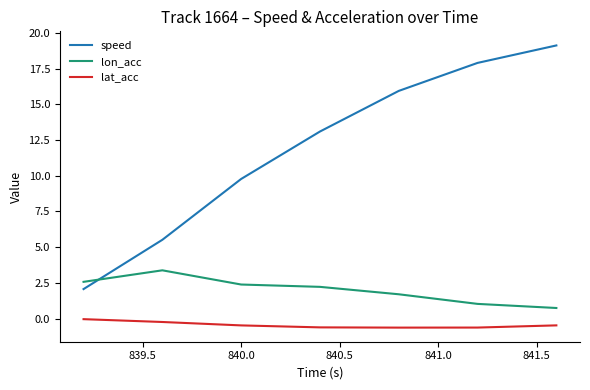

True or false: lon_acc and lat_acc intersect in this chart.

False